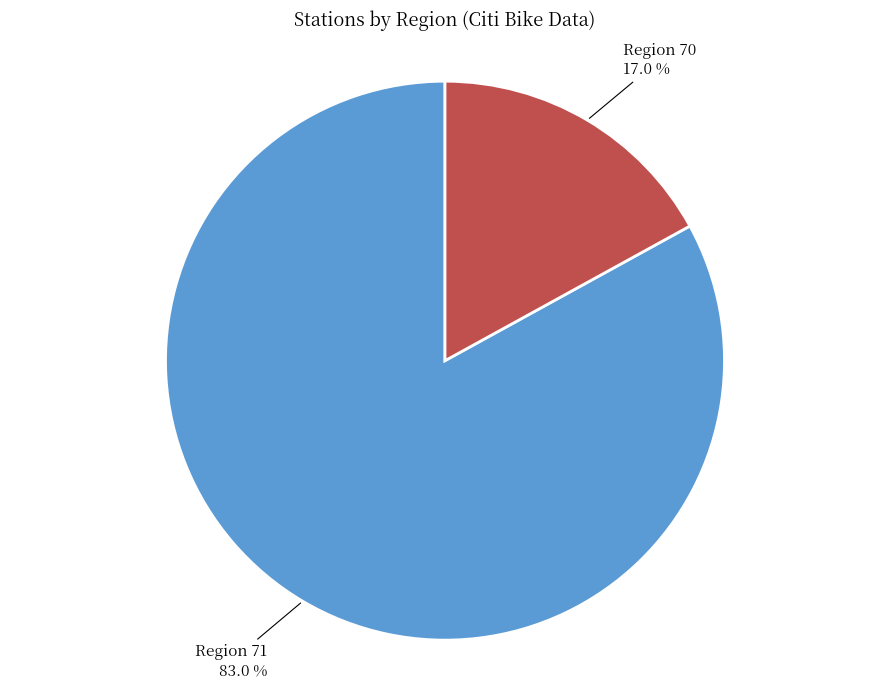

Does Region 70 represent more than half of the total?

No